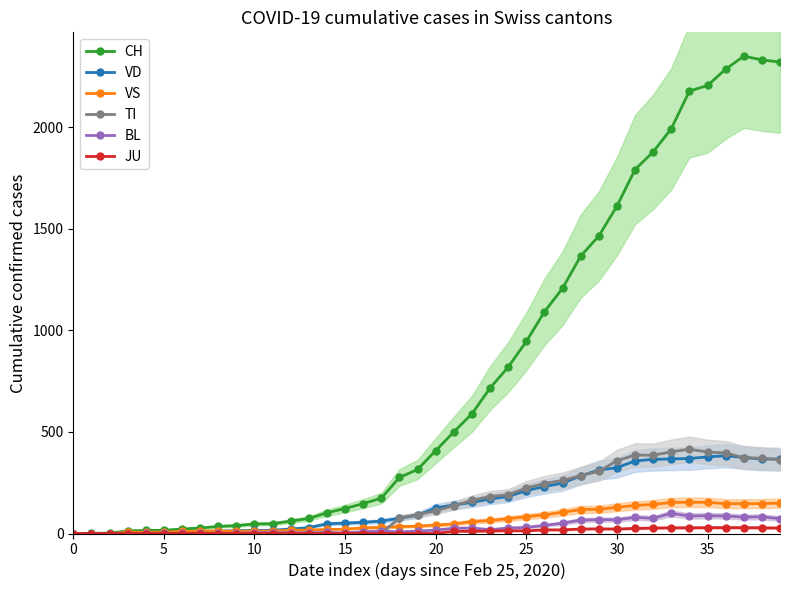

True or false: JU and CH cross at least once.

False